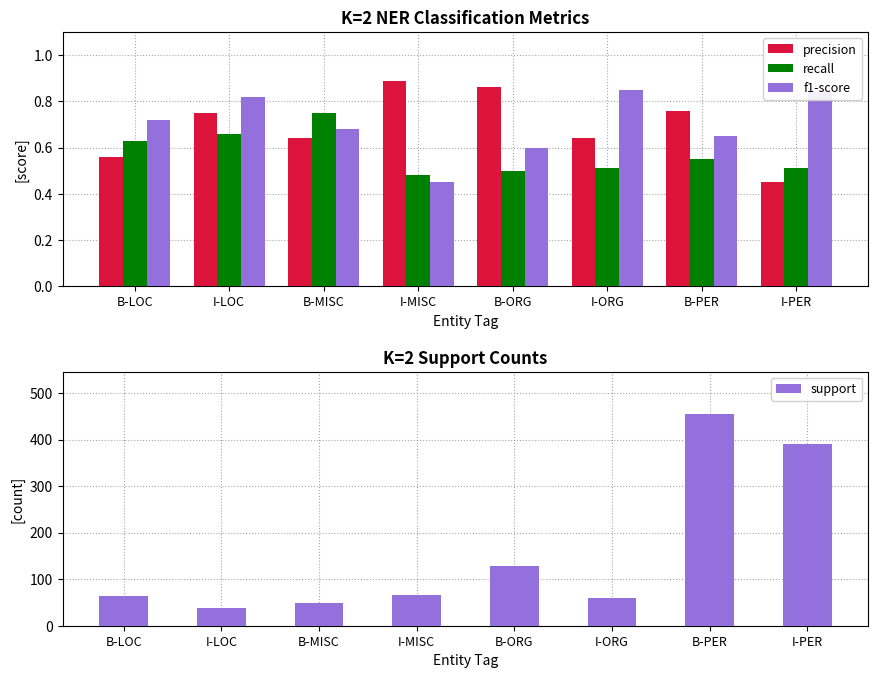

Count the number of data series in this chart.

4